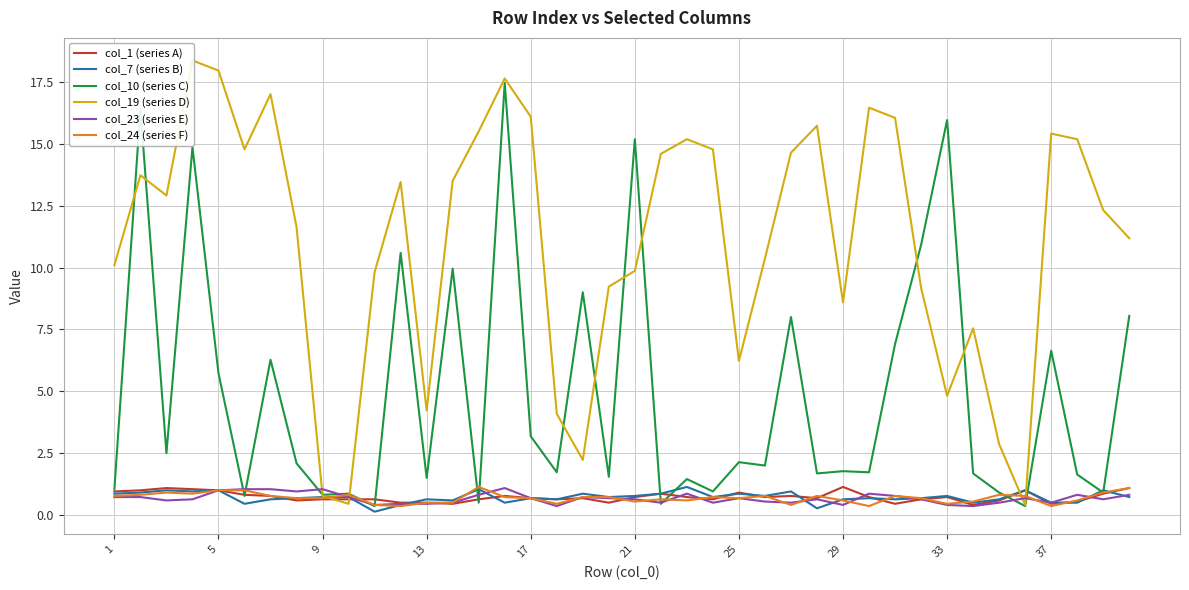

How many distinct data groups are displayed?

6